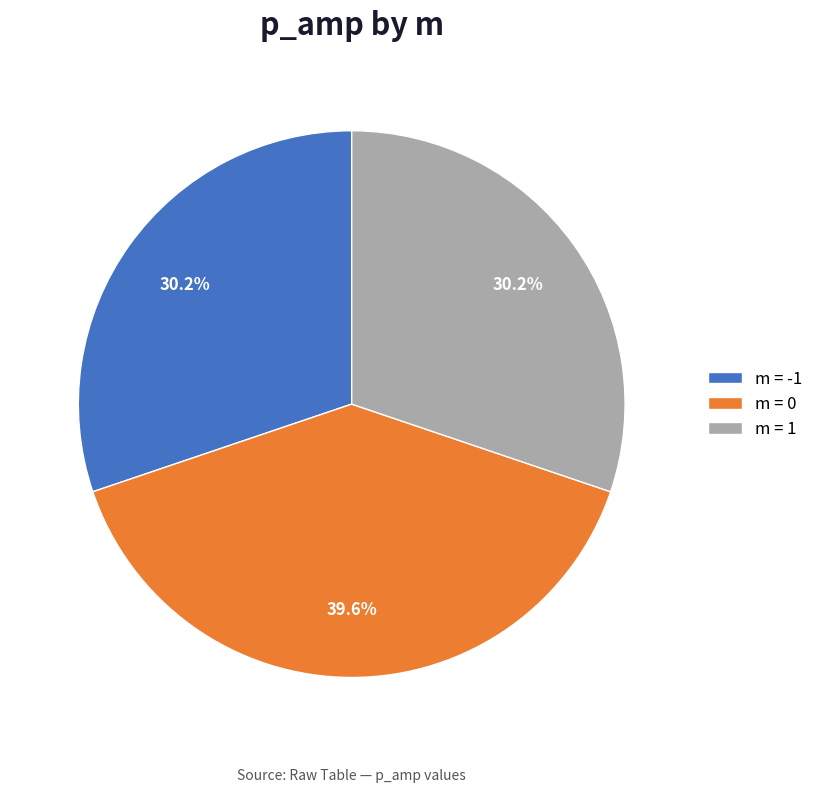

Does any single category account for the majority?

No